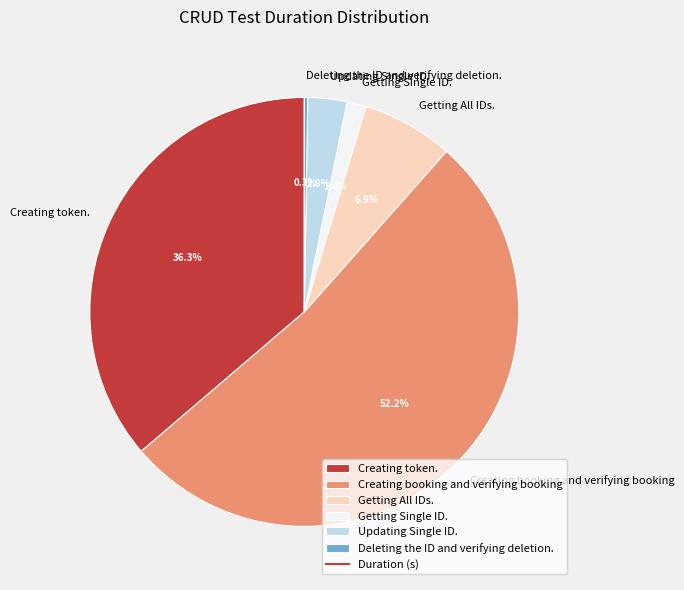

What is the majority slice?

Creating booking and verifying booking